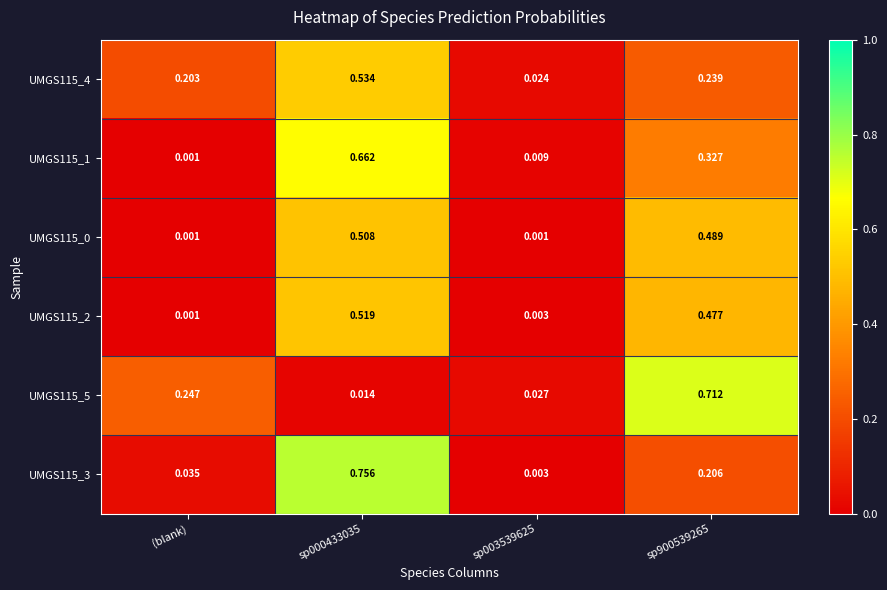

At which label is UMGS115_1 closest to 0?

(blank)